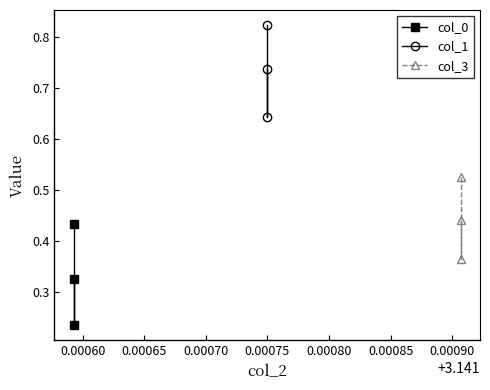

What is the sum of all col_1 values?

2.2